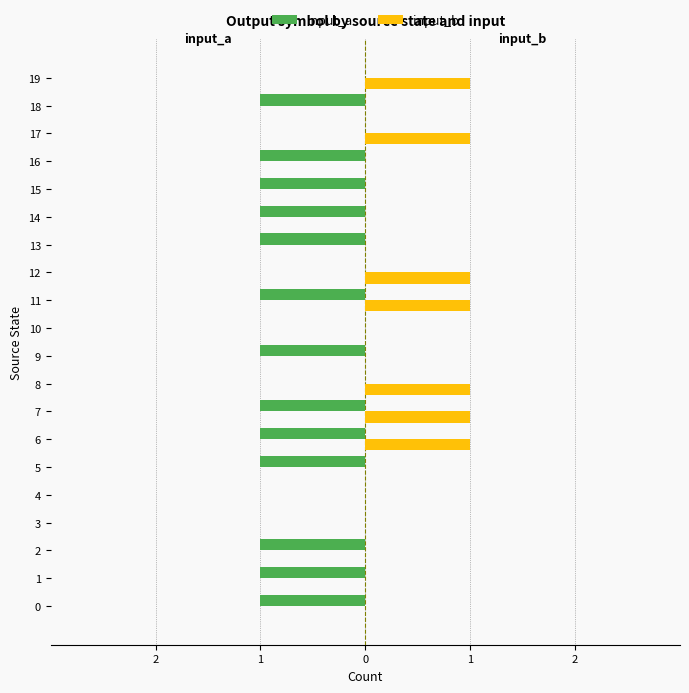

What are all the series names shown in the legend?

input_a, input_b